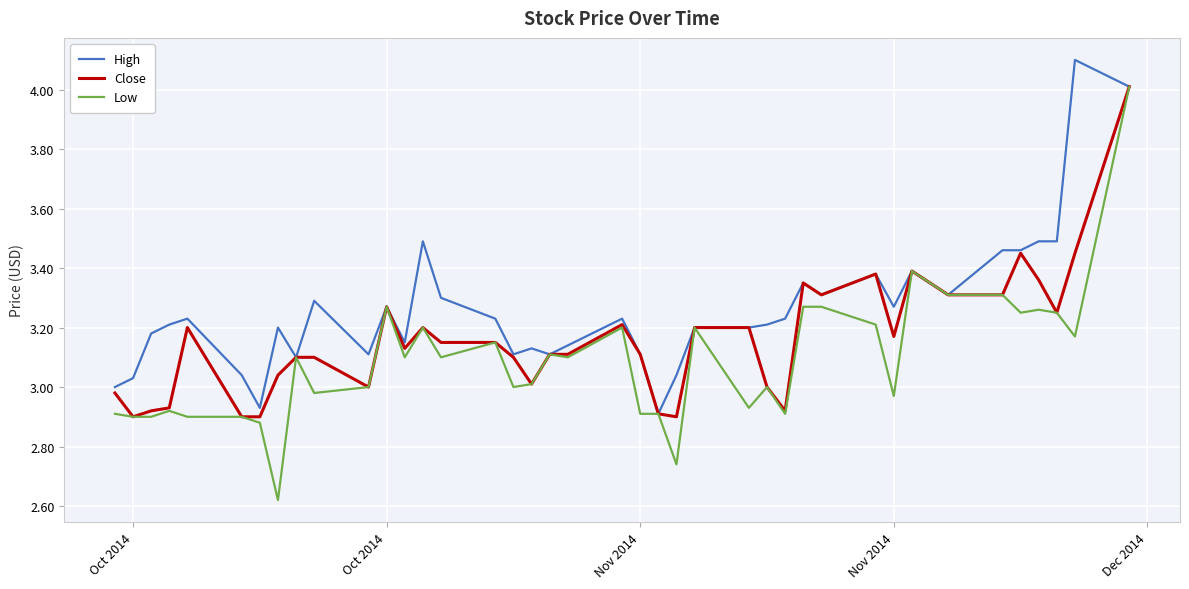

List the series in order of their overall mean, lowest first.

Low, Close, High